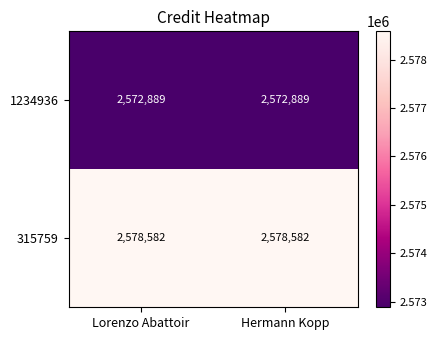

Rank the series by their maximum value, from lowest to highest.

1234936, 315759